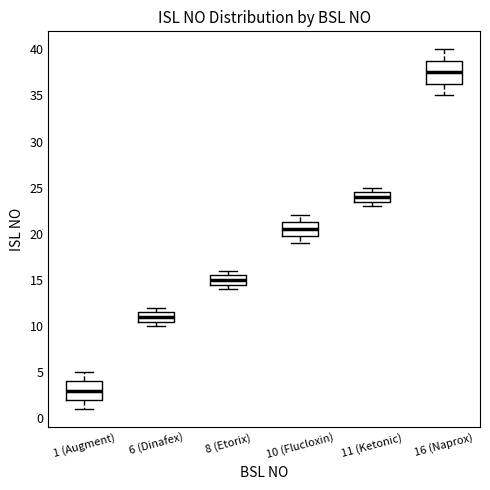

Reading left to right, read every box against the y-axis: the position of its median line, the range the box covers, and the ends of its whiskers. The values are not printed on the chart, so give them approximately, as read against the axis.

1 (Augment): median 3.0, box 2.0 to 4.0, whiskers 1.0 to 5.0
6 (Dinafex): median 11.0, box 10.5 to 11.5, whiskers 10.0 to 12.0
8 (Etorix): median 15.0, box 14.5 to 15.5, whiskers 14.0 to 16.0
10 (Flucloxin): median 20.5, box 20.0 to 21.5, whiskers 19.0 to 22.0
11 (Ketonic): median 24.0, box 23.5 to 24.5, whiskers 23.0 to 25.0
16 (Naprox): median 37.5, box 36.5 to 39.0, whiskers 35.0 to 40.0